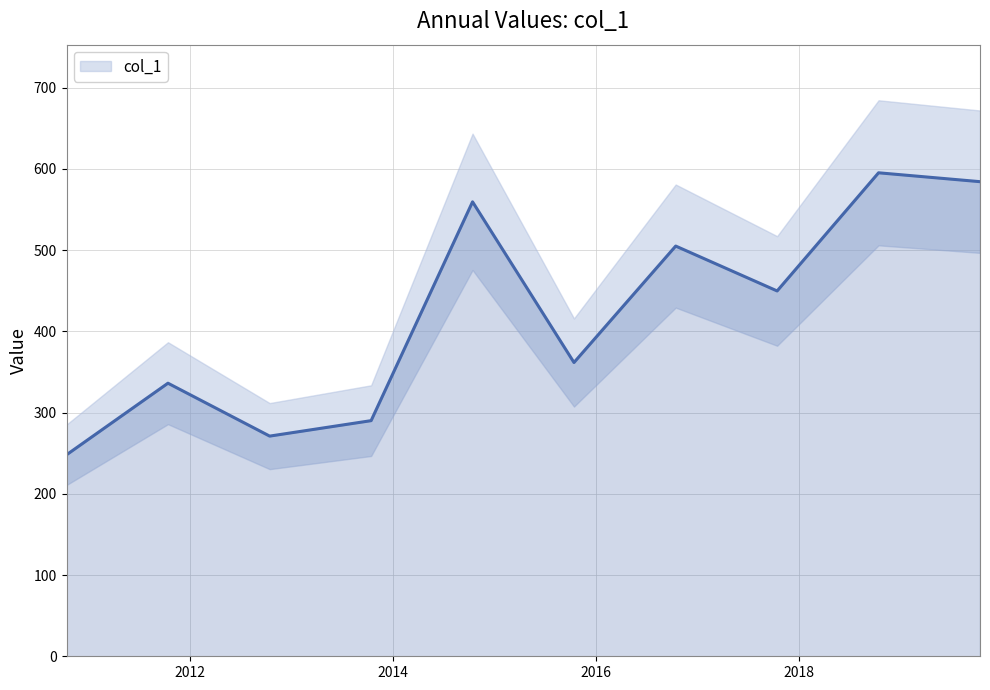

What is the label of the 2nd point from the left?

2012